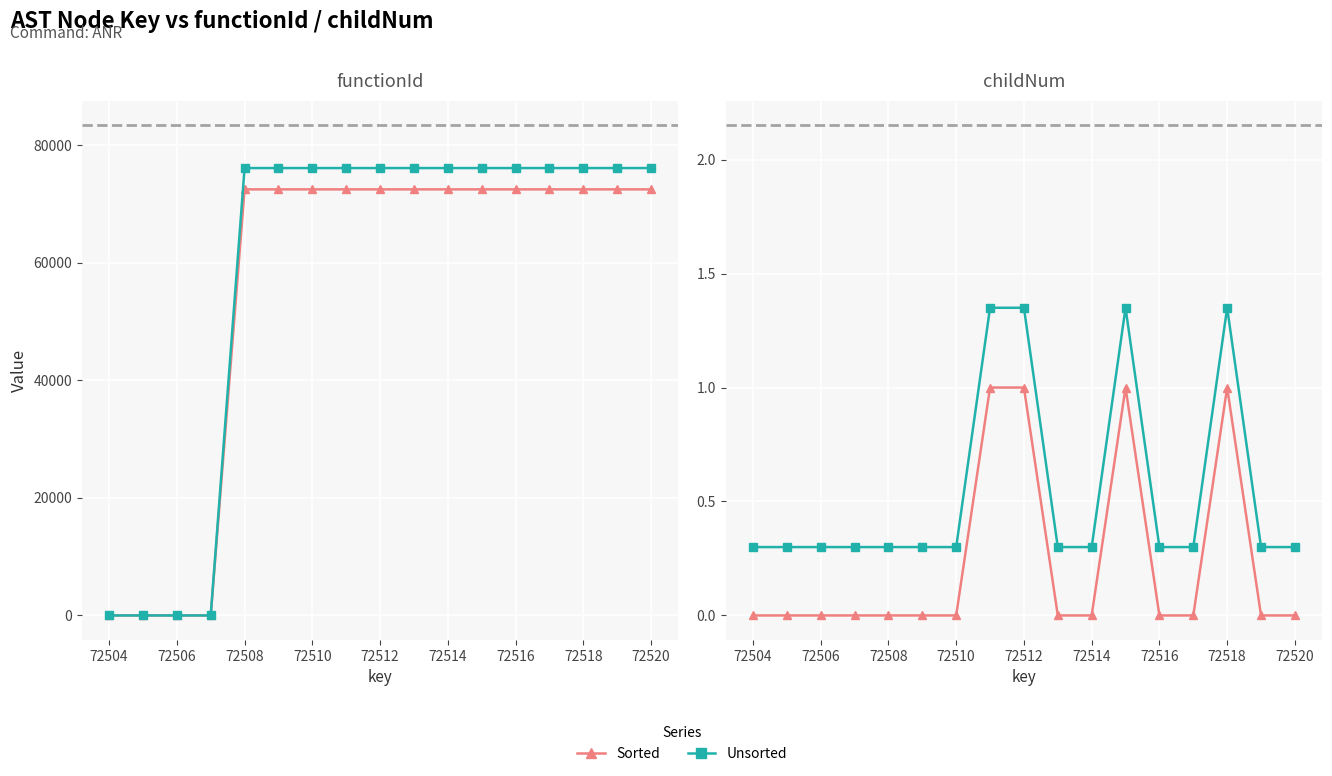

What value does the Unsorted series have at 72508?

0.3